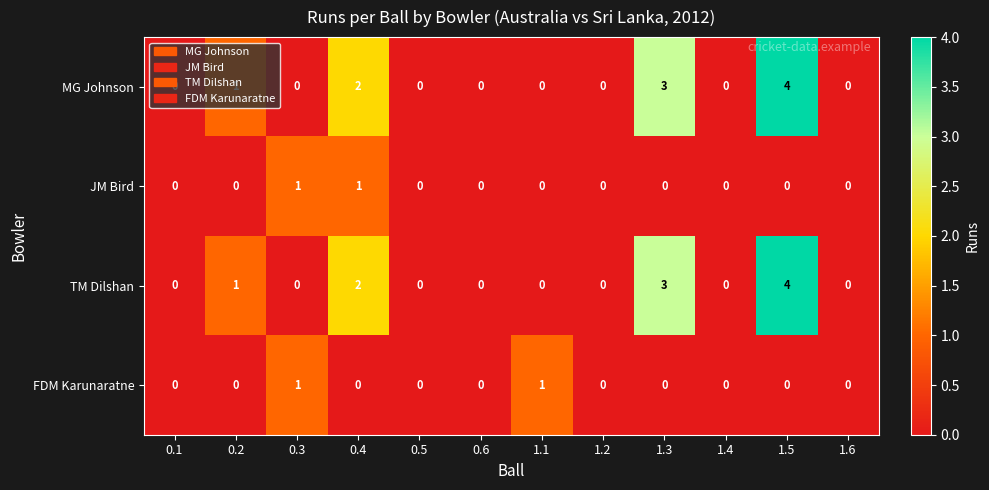

What is the difference between the maximum and minimum values in the MG Johnson series?

4